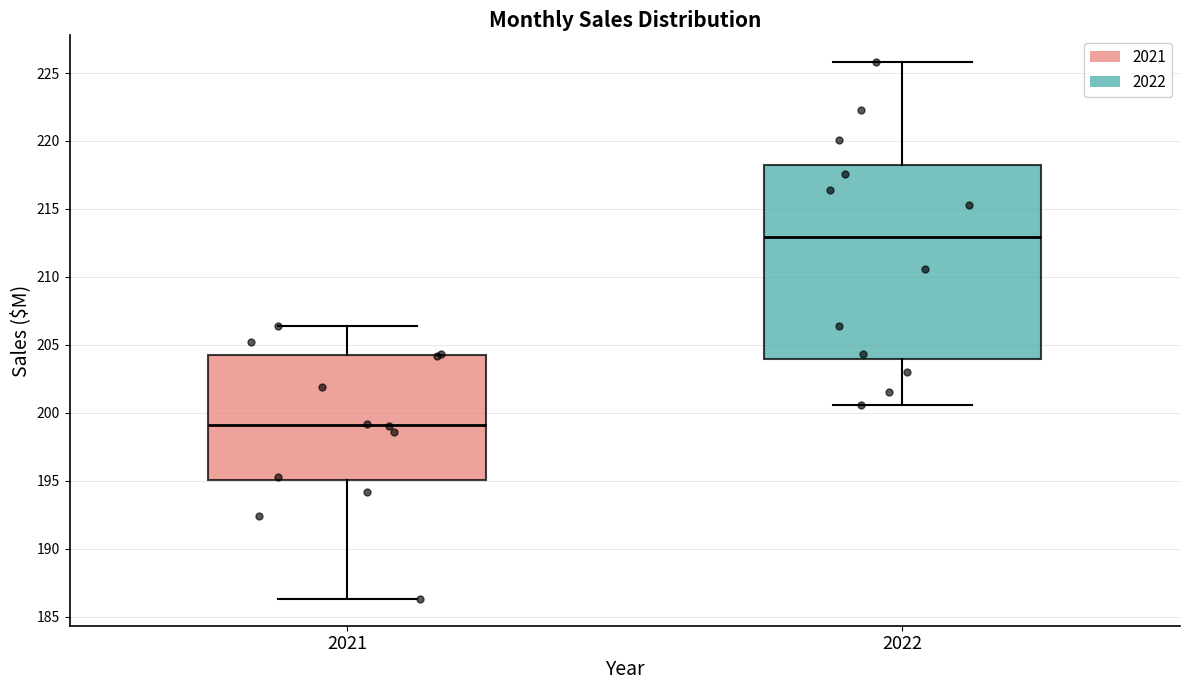

Which box's median line is the lowest?

2021